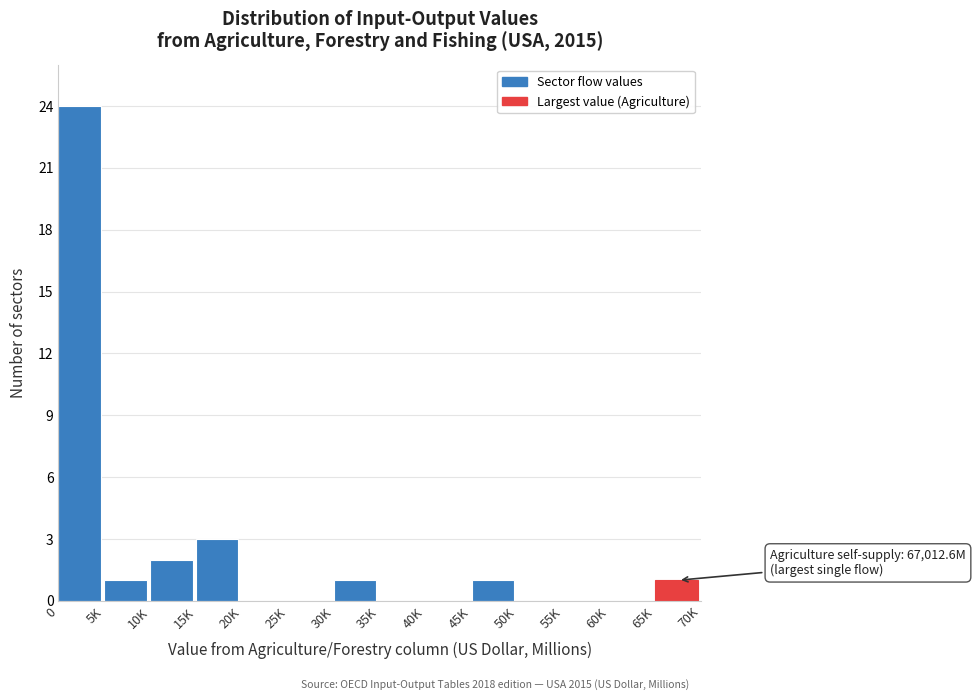

Reading left to right, transcribe all the data shown in this chart.

0=24	5K=1	10K=2	15K=3	20K=0	25K=0	30K=1	35K=0	40K=0	45K=1	50K=0	55K=0	60K=0	65K=1